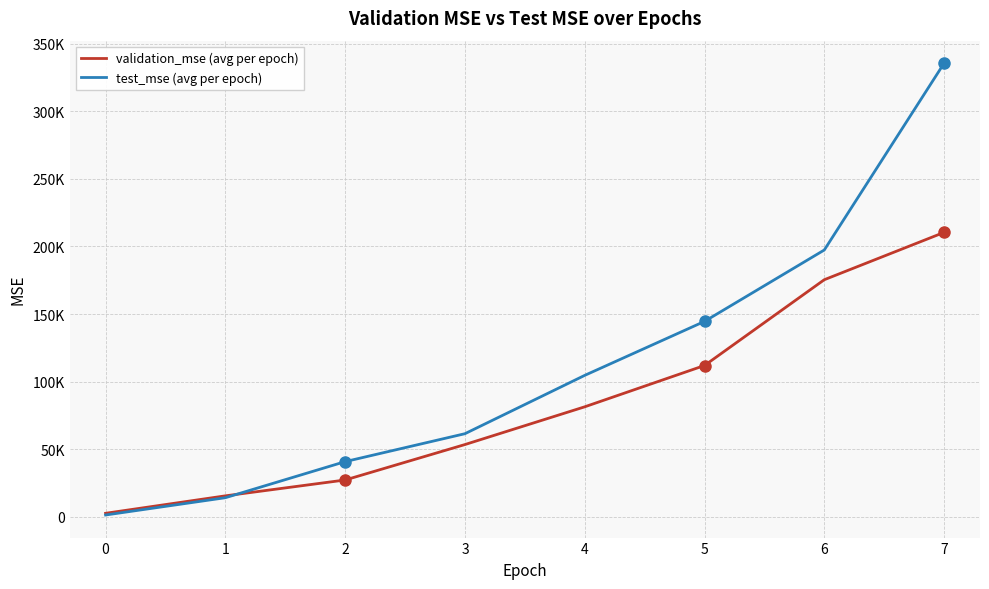

What are all the series names shown in the legend?

validation_mse (avg per epoch), test_mse (avg per epoch)